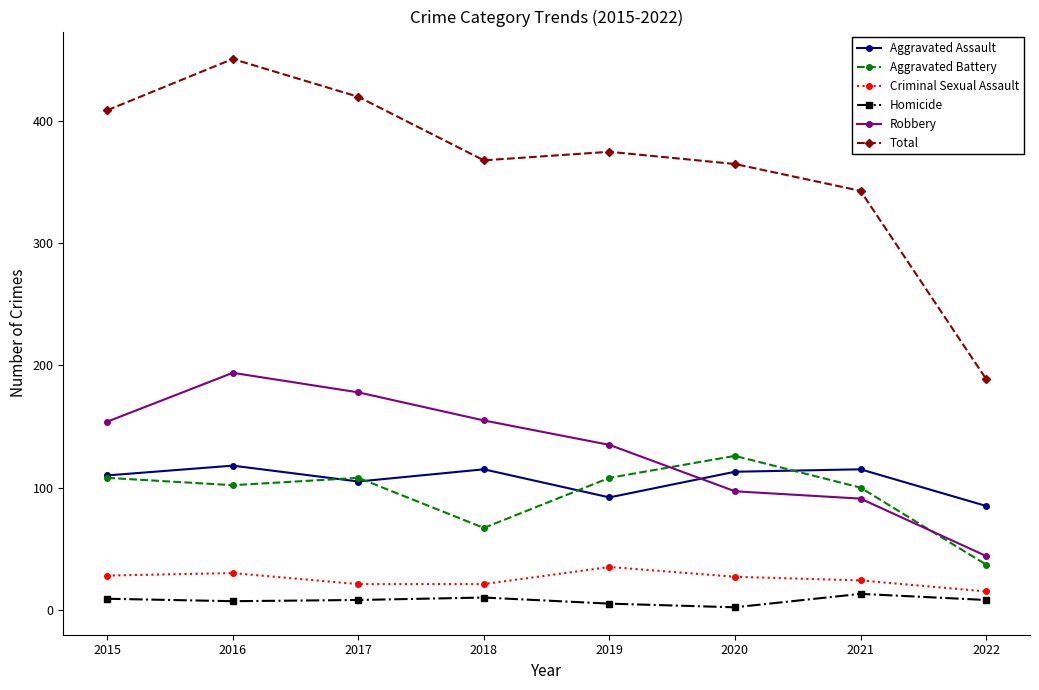

What is the highest value of the Total series?

451